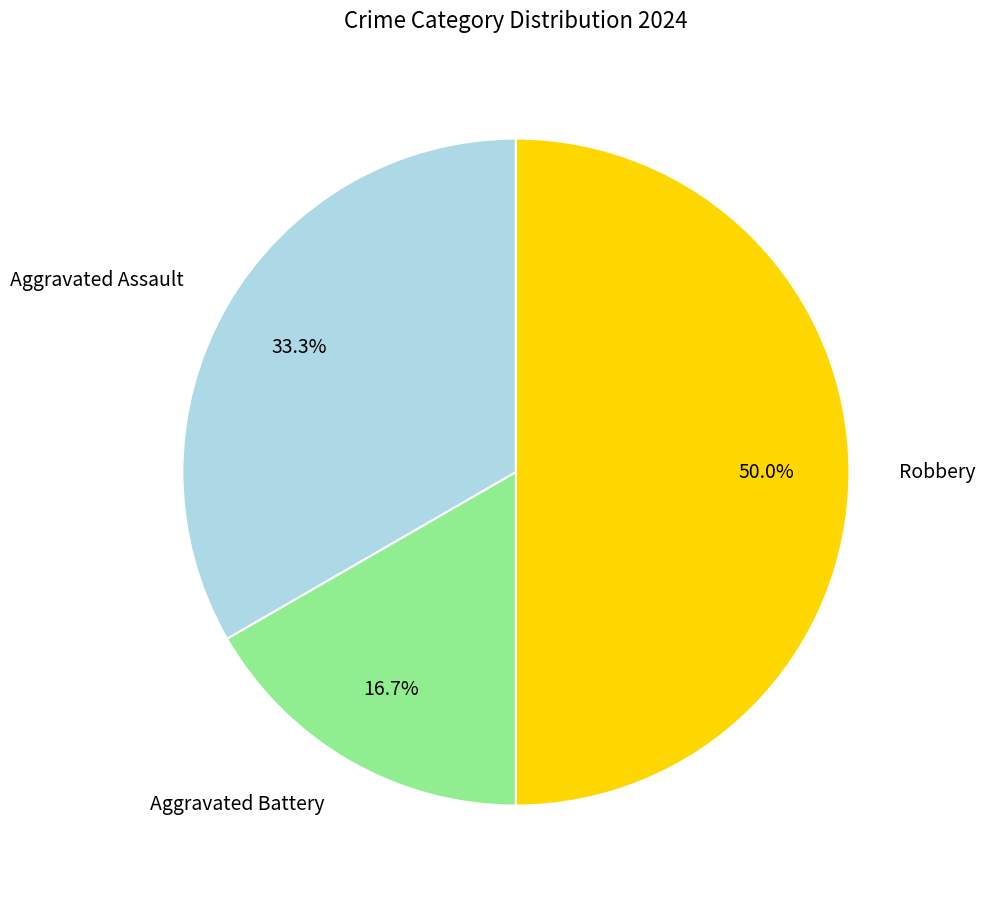

To the nearest percent, what is the combined percentage of Aggravated Assault and Robbery?

83%